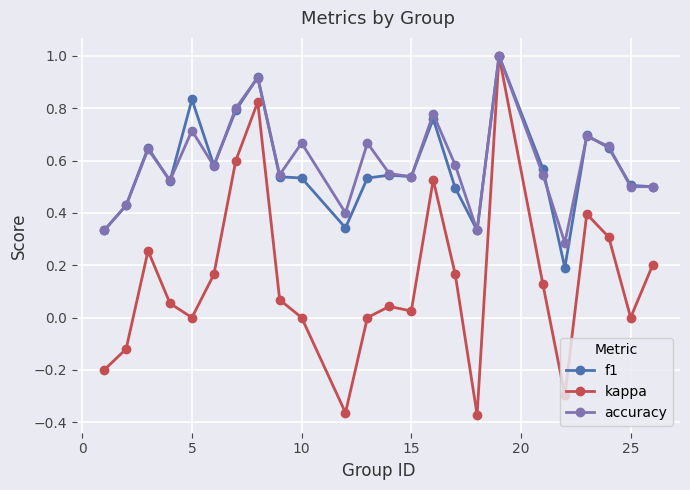

What is the maximum value shown in the chart?

1.0